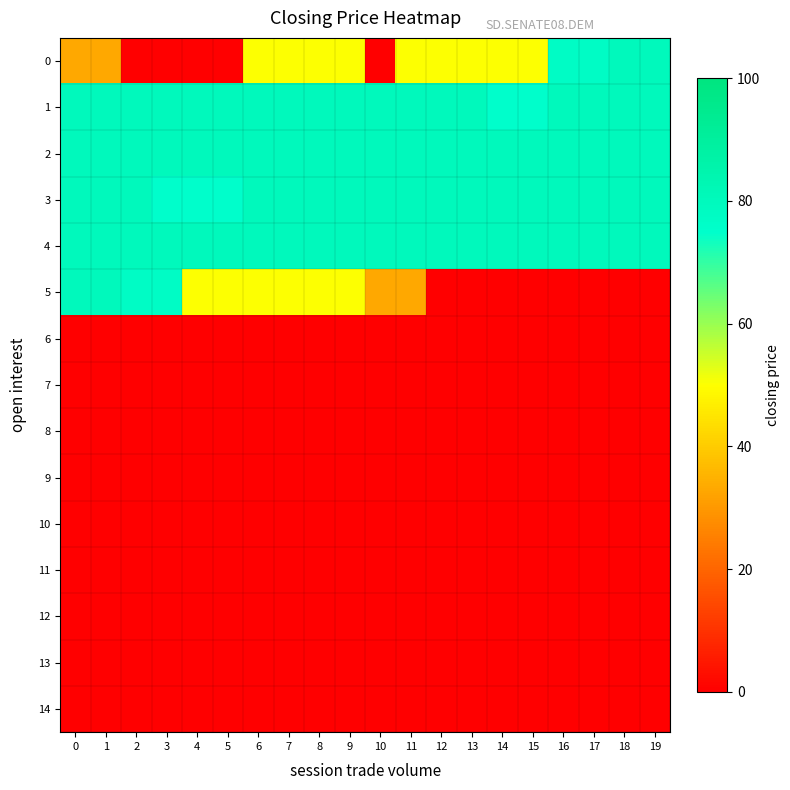

What is the difference between the highest and lowest values at 11?

80